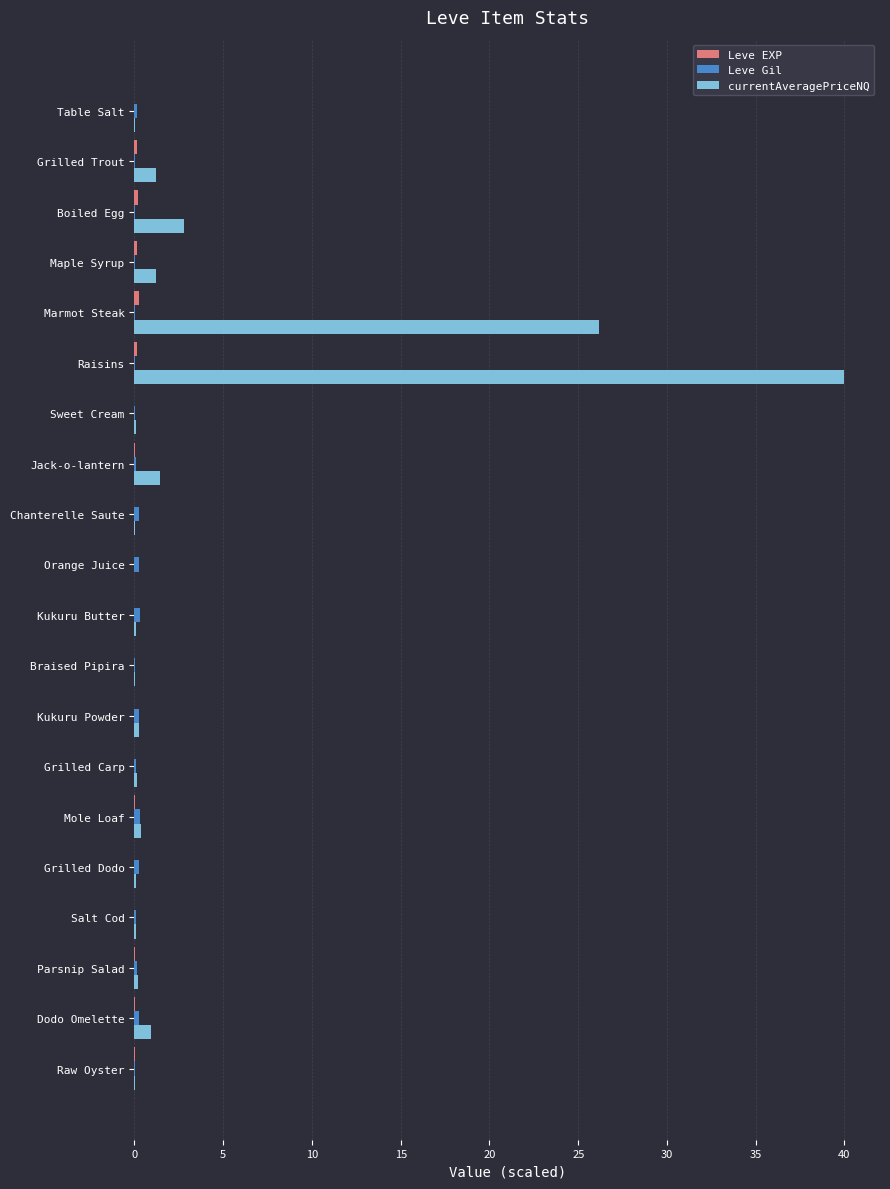

How many series are shown in this chart?

3